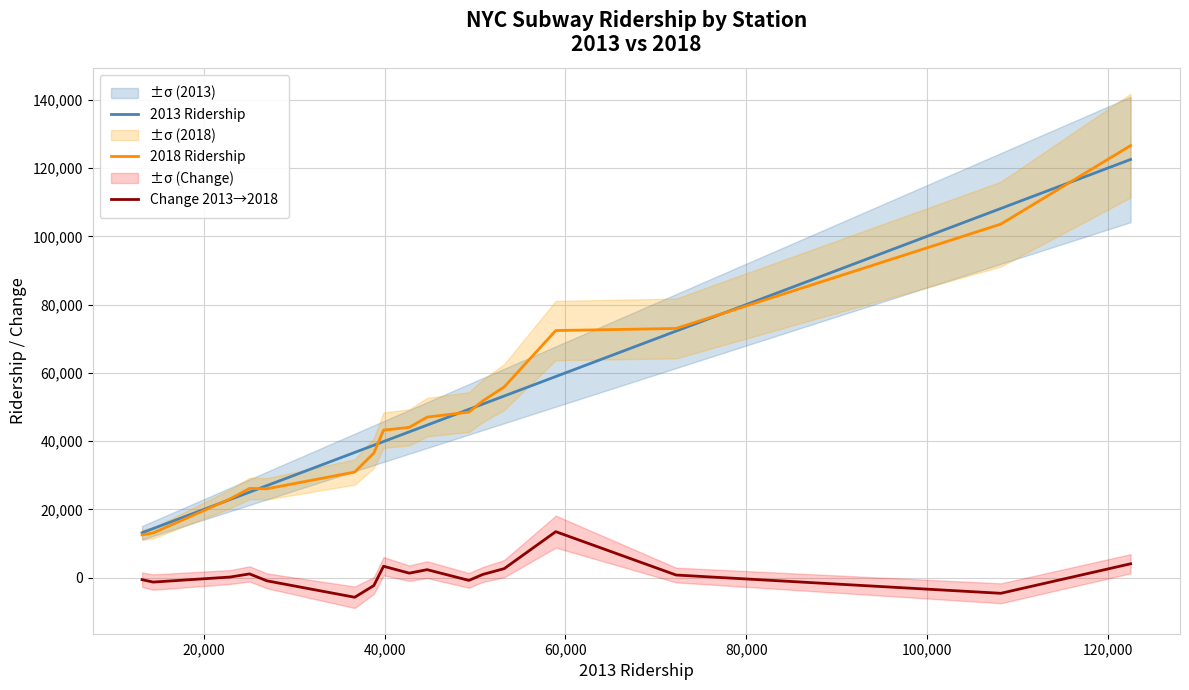

Which series has the largest total across all categories?

2018 Ridership